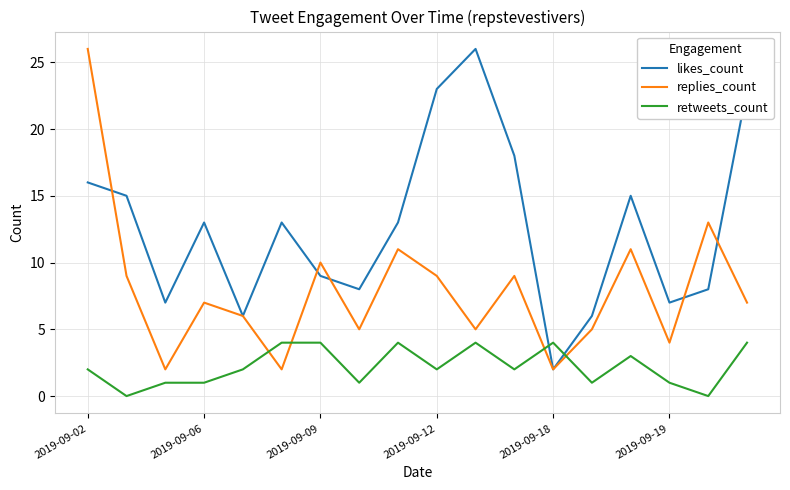

How many times do retweets_count and likes_count cross each other?

2